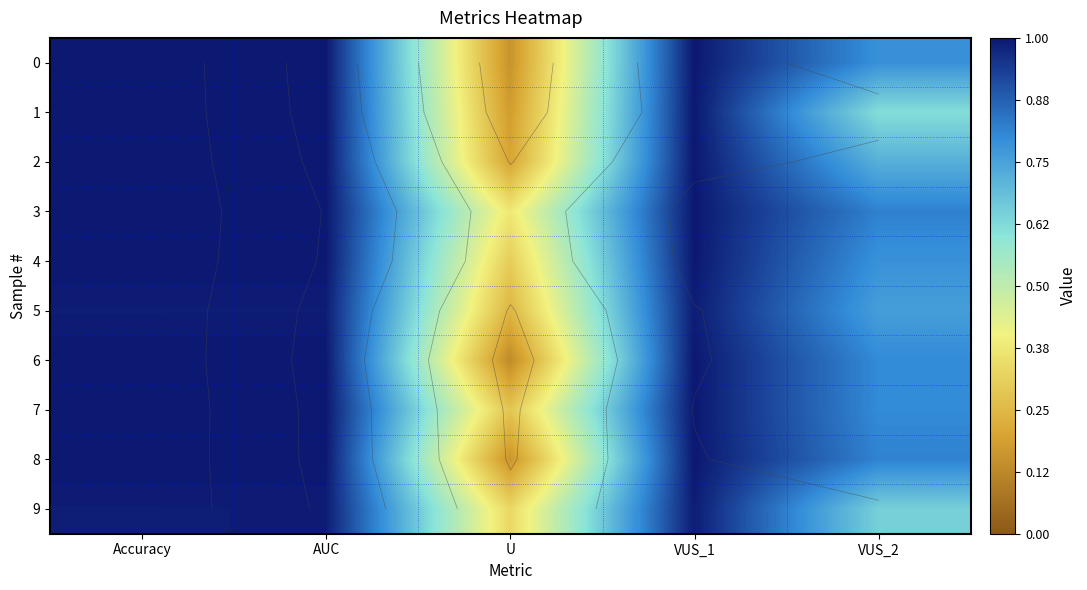

How many 0 values are between 0 and 1?

5